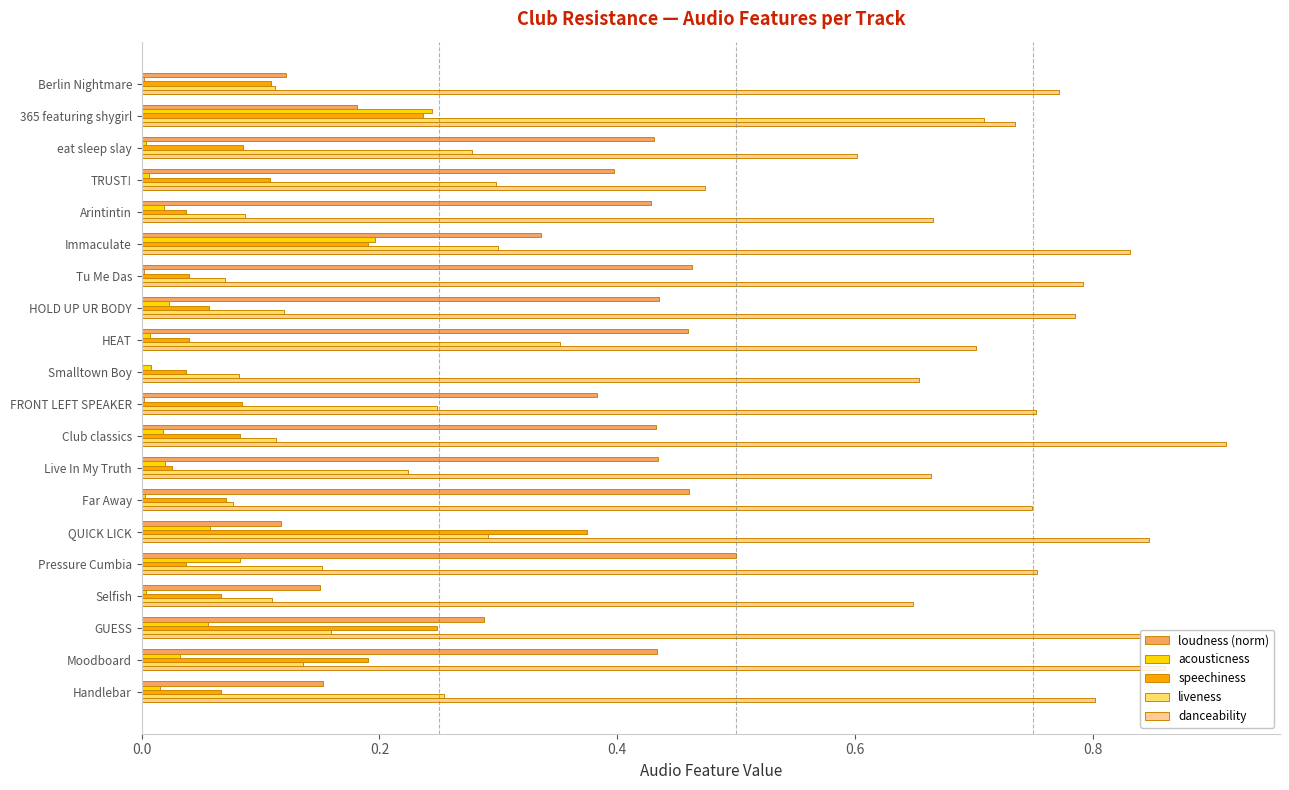

Which series changed the most between Immaculate and HOLD UP UR BODY?

liveness